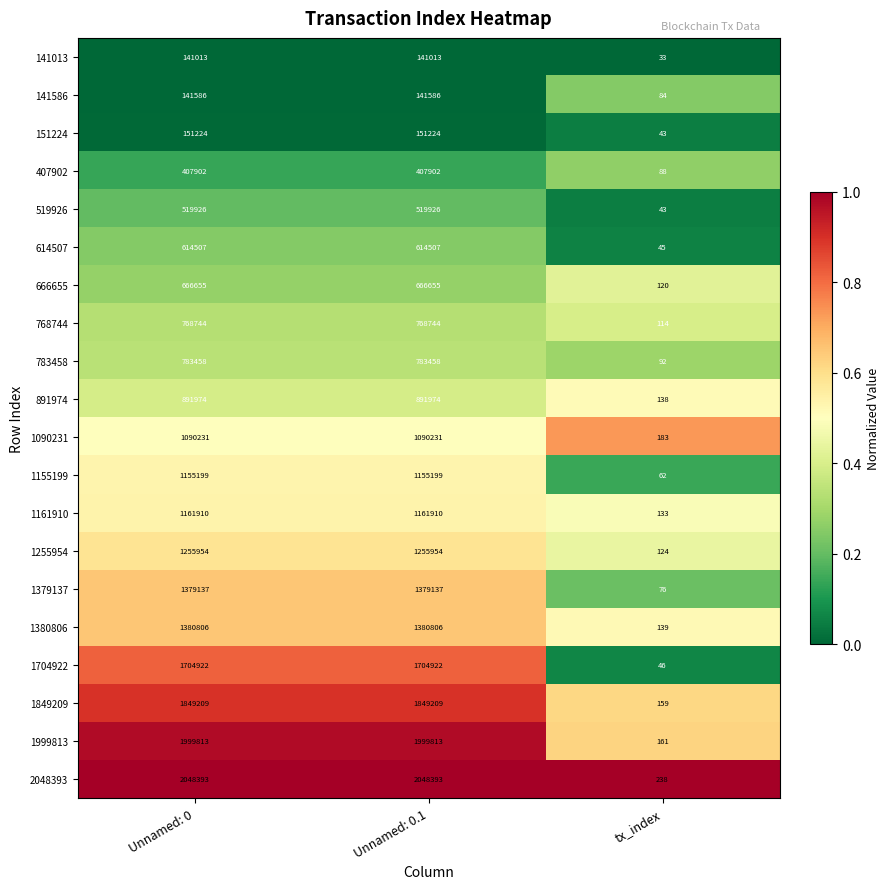

Which series has the largest total across all categories?

2048393